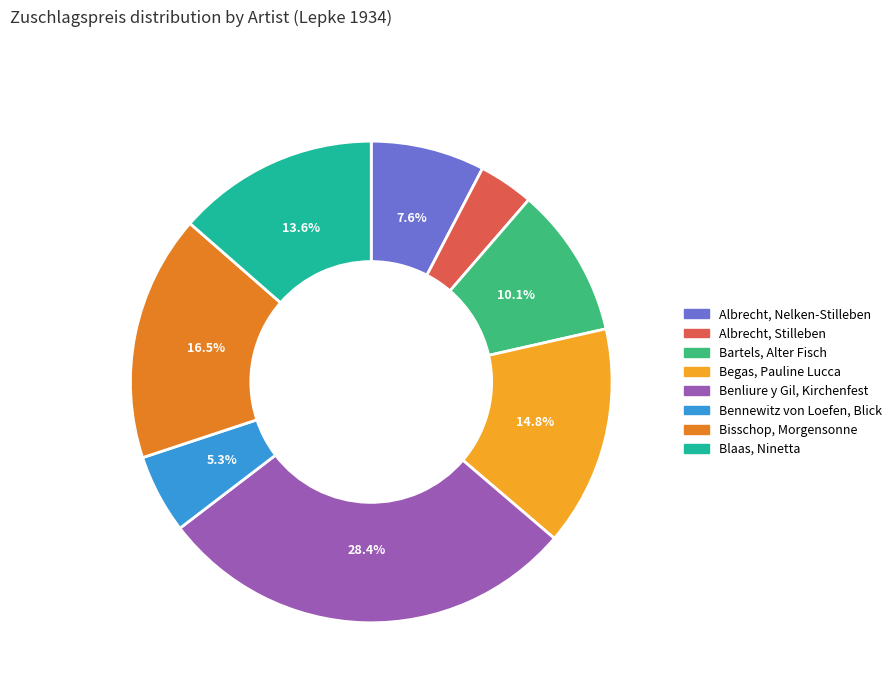

What is the ratio of the value at Blaas, Ninetta to the value at Benliure y Gil, Kirchenfest?

0.5